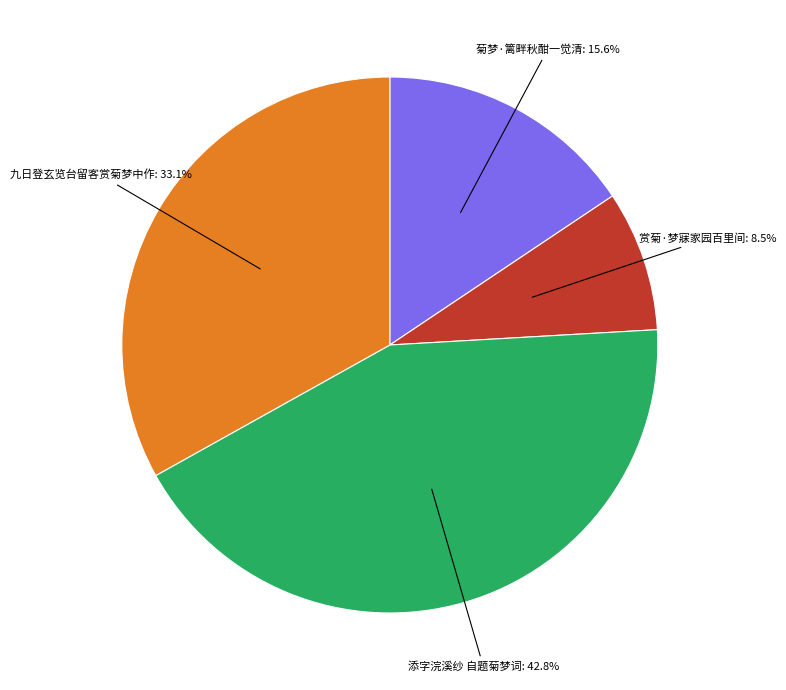

Which slice is the smallest?

赏菊·梦寐家园百里间